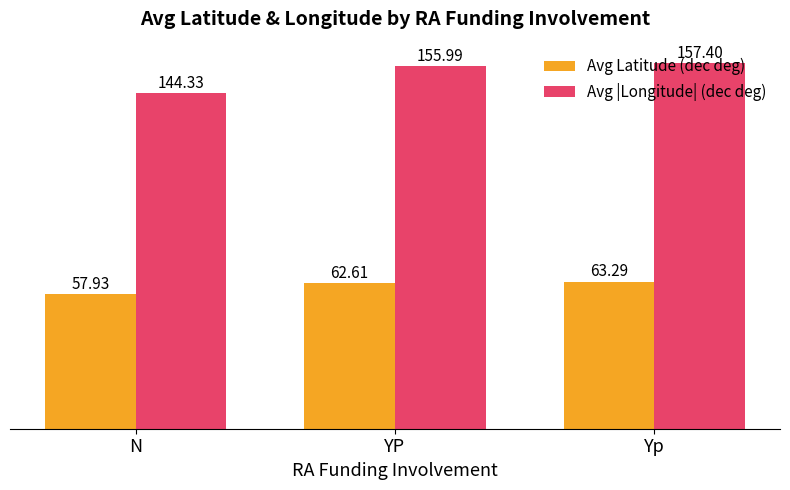

What is the total value across all series at N?

202.3